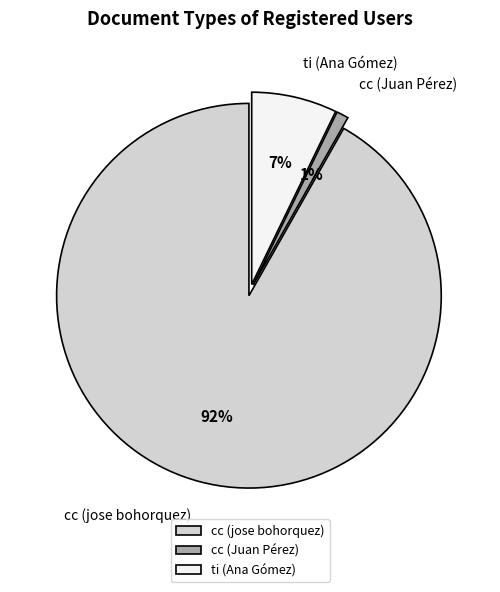

Does cc (jose bohorquez) account for over 50% of the chart?

Yes